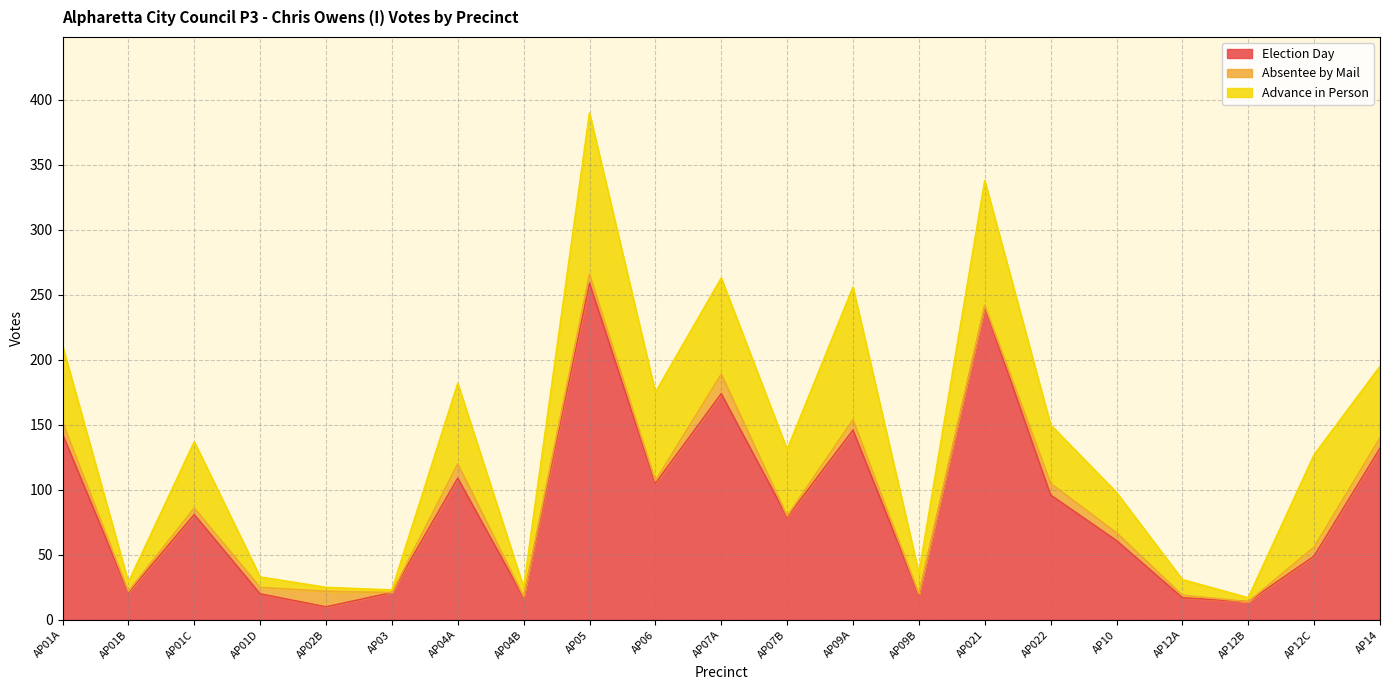

True or false: Election Day and Advance in Person intersect in this chart.

True